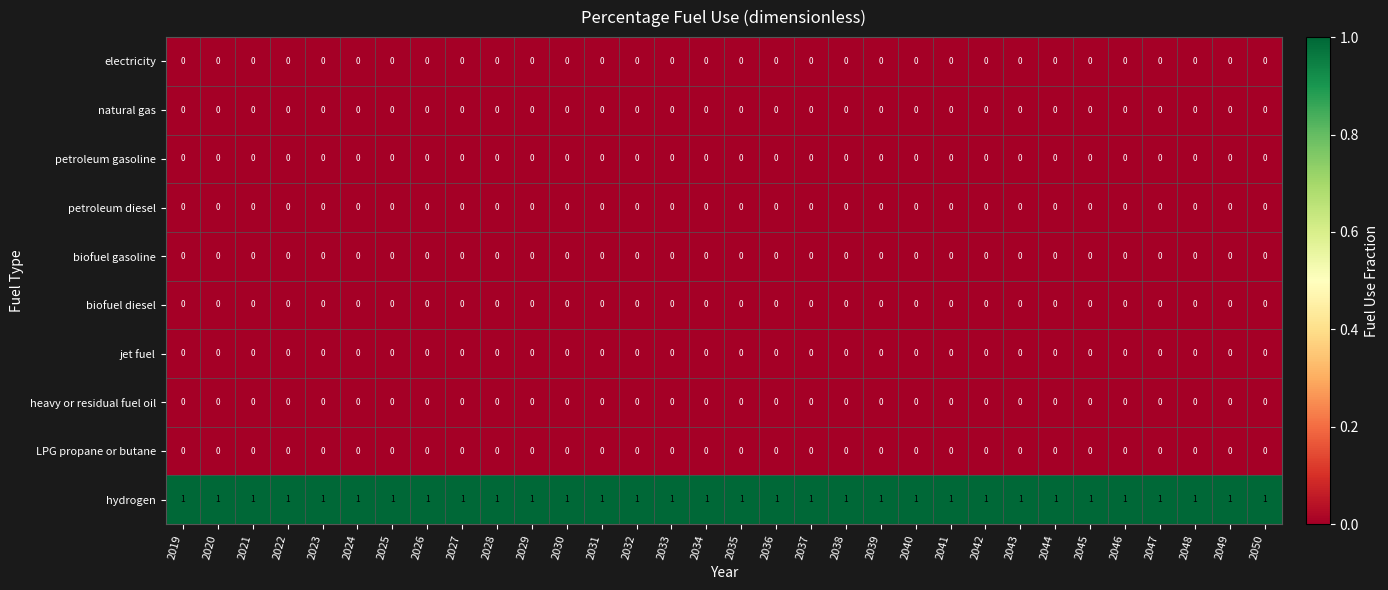

Which series has the largest total across all categories?

hydrogen